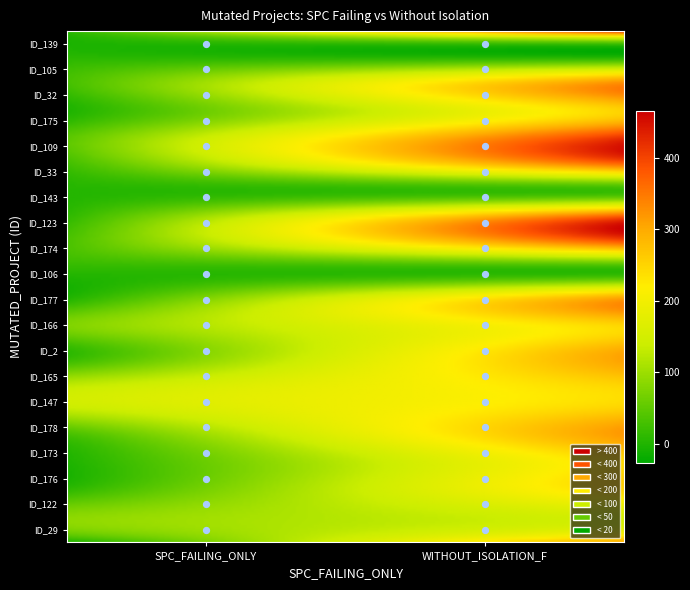

The _MultipleBugs_.NOB_1.ID_29 series shows 4 at 0. True or false?

False